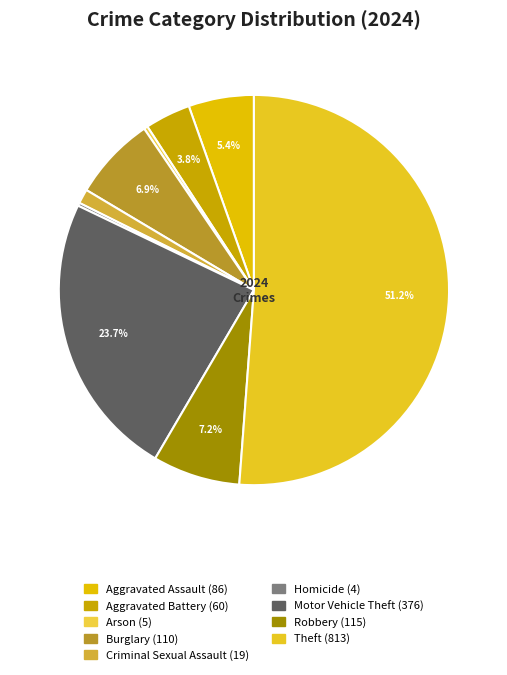

Count the number of slices in the pie.

9